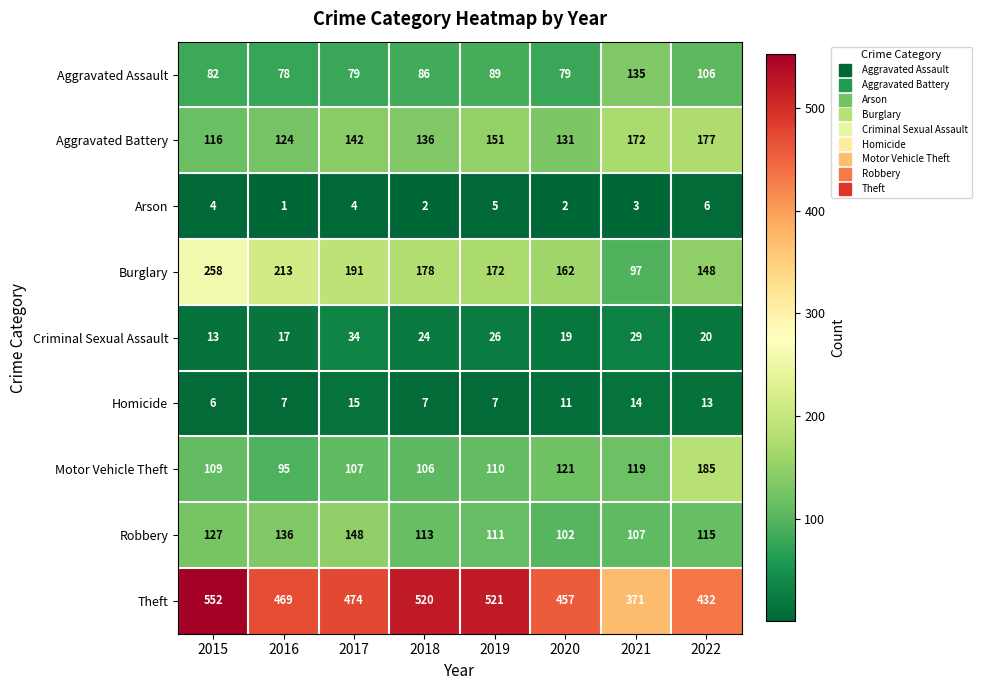

What is the total value across all series at 2017?

1194